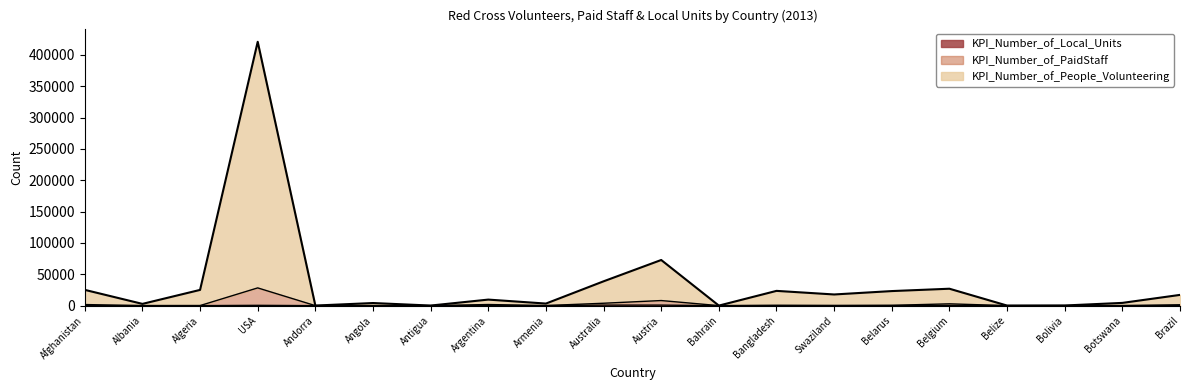

Is it true that KPI_Number_of_People_Volunteering equals 4751 at Armenia?

False